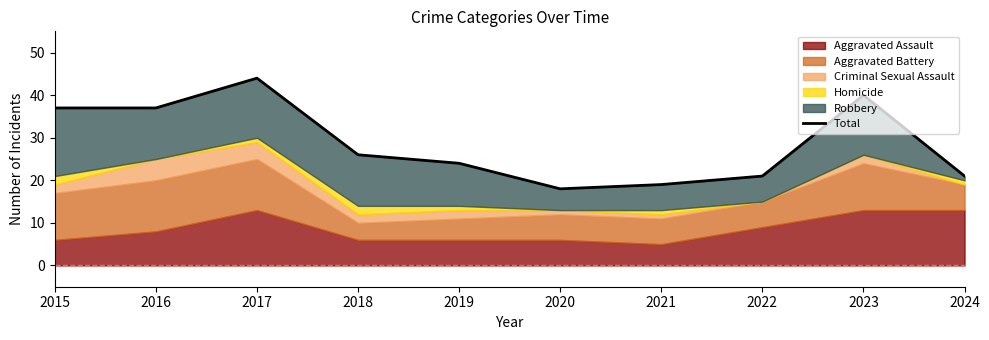

What is the average value?

29